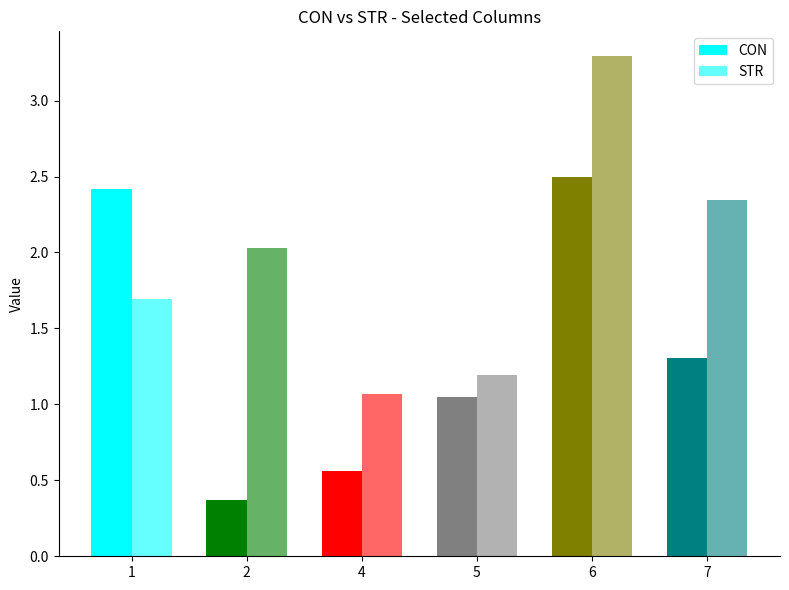

How many groups of bars are there?

6